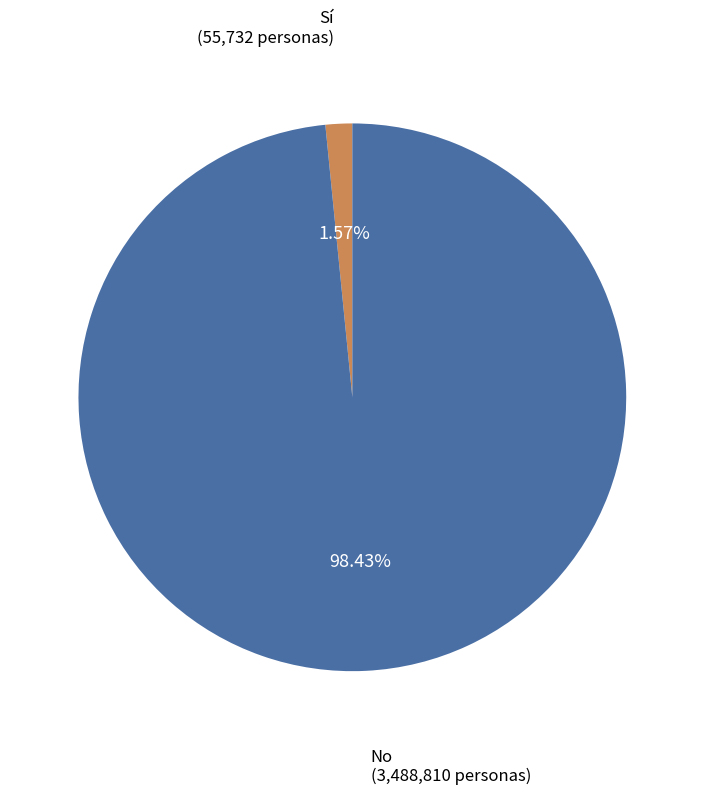

Does any single category account for the majority?

Yes